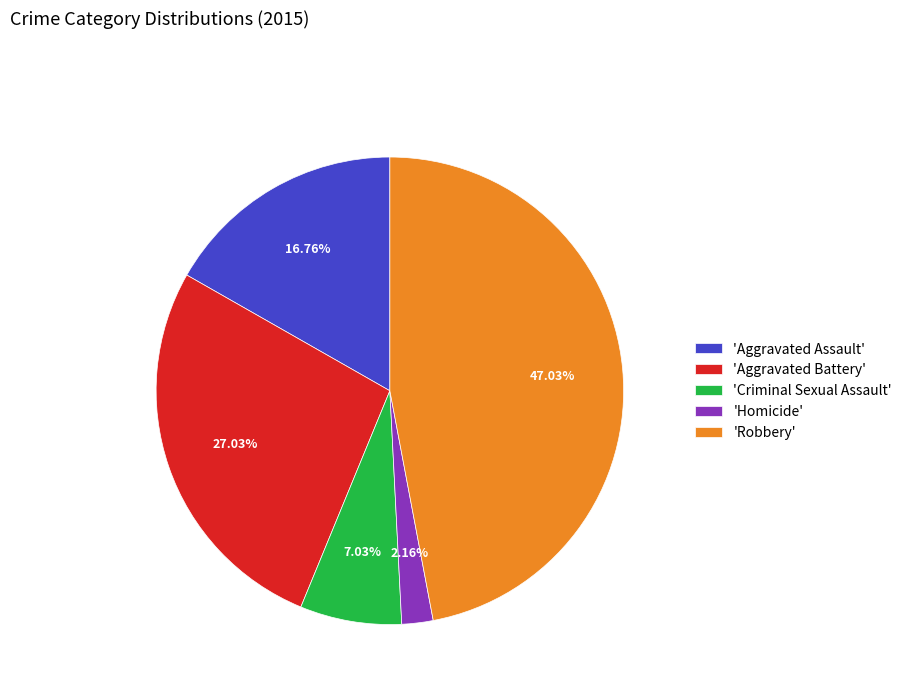

Between 'Criminal Sexual Assault' and 'Homicide', which is larger?

'Criminal Sexual Assault'